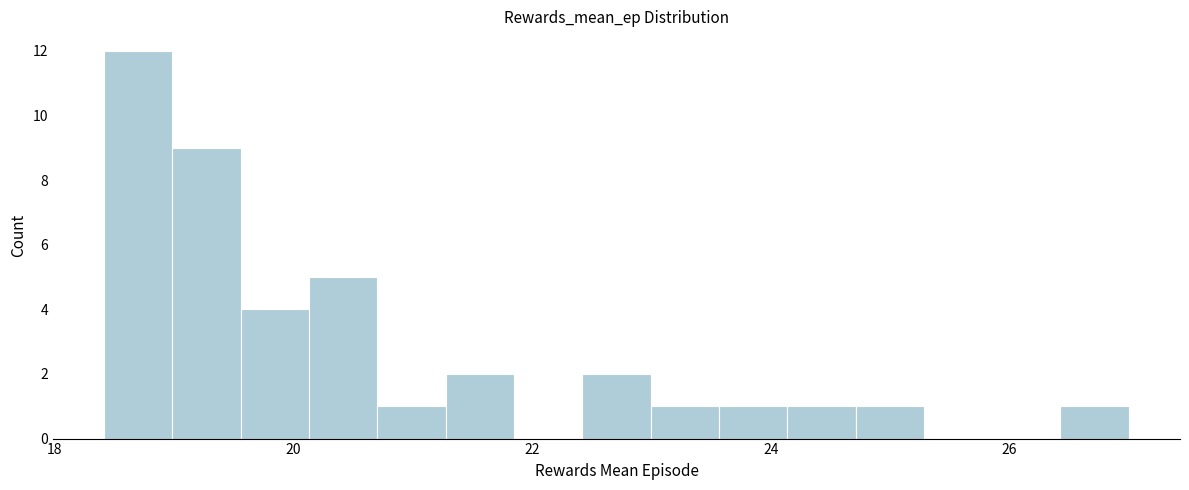

Around what value on the x-axis is the tallest bar? Give the approximate position of its centre, as read against the axis.

18.8